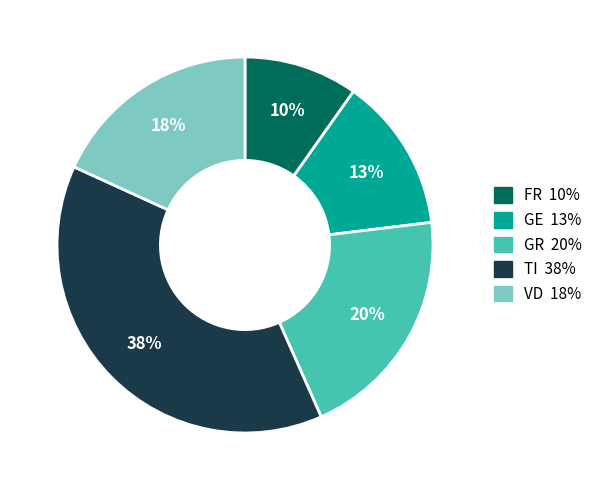

Is there a majority slice in this chart?

No